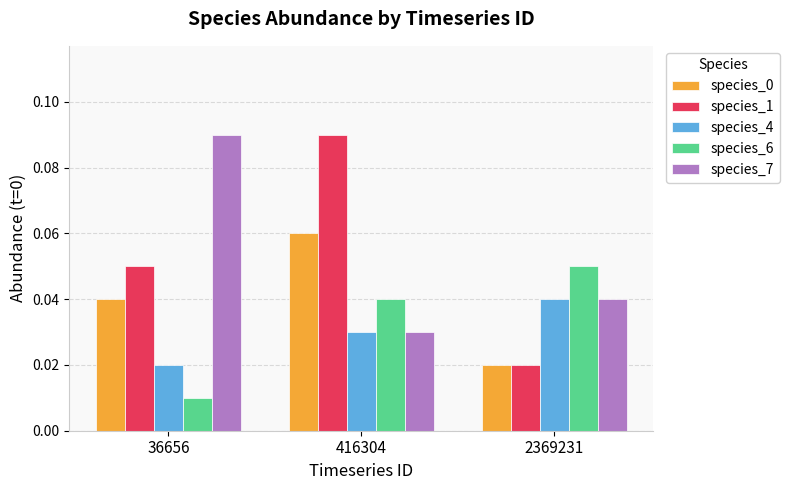

Between 416304 and 2369231, which series saw the biggest shift?

species_1